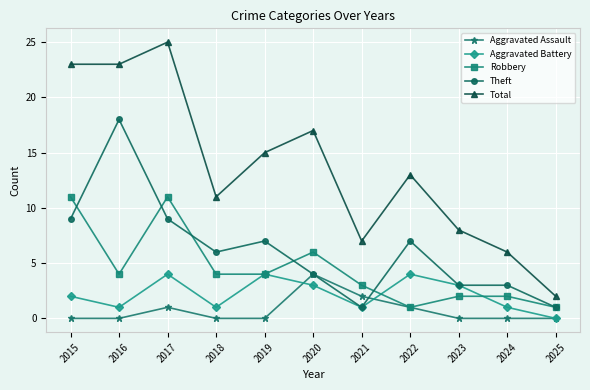

Where is Robbery nearest to the value 6?

2020